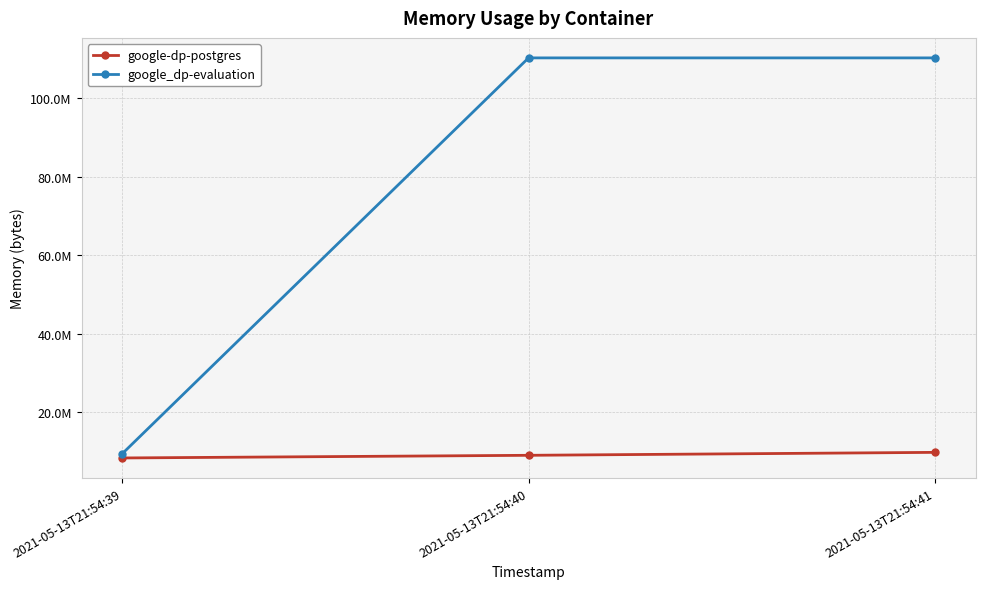

How many google_dp-evaluation values are between 9449472 and 110239744?

3